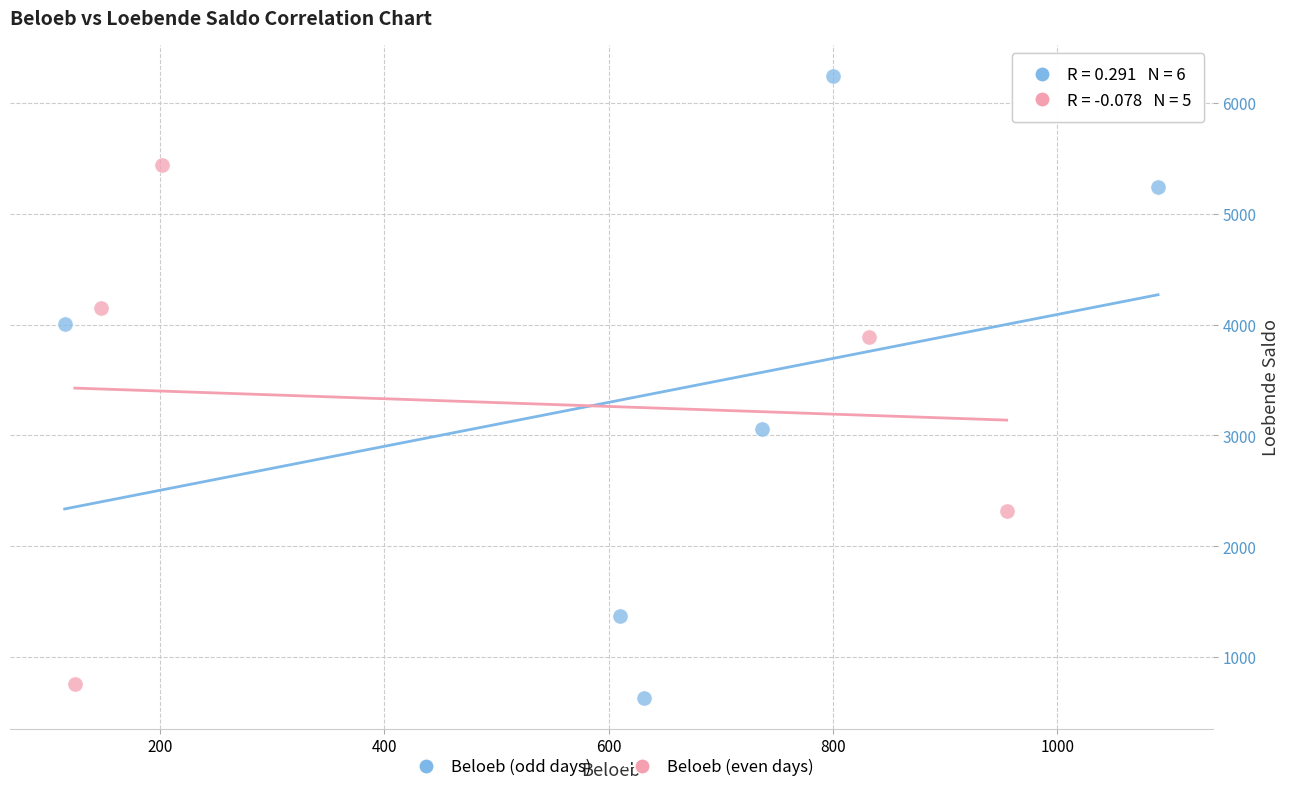

Which series has the widest spread of Y values?

Beloeb (odd days)